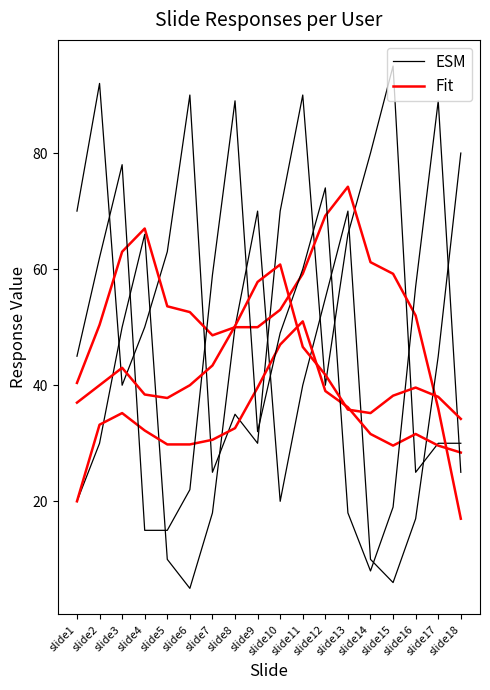

True or false: Fit and ESM cross at least once.

True